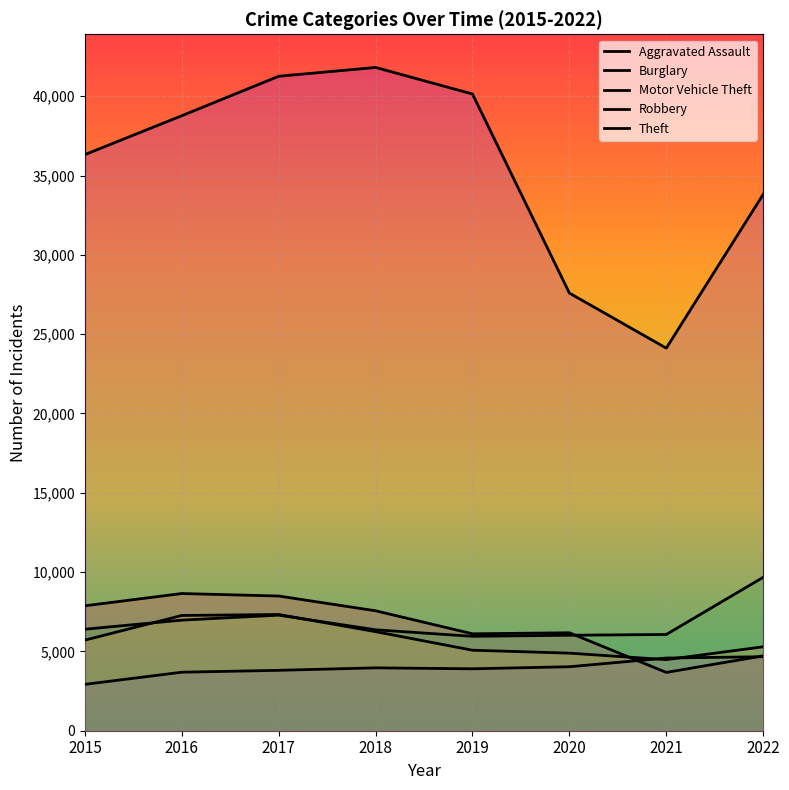

Where is the first local minimum for Theft?

2021